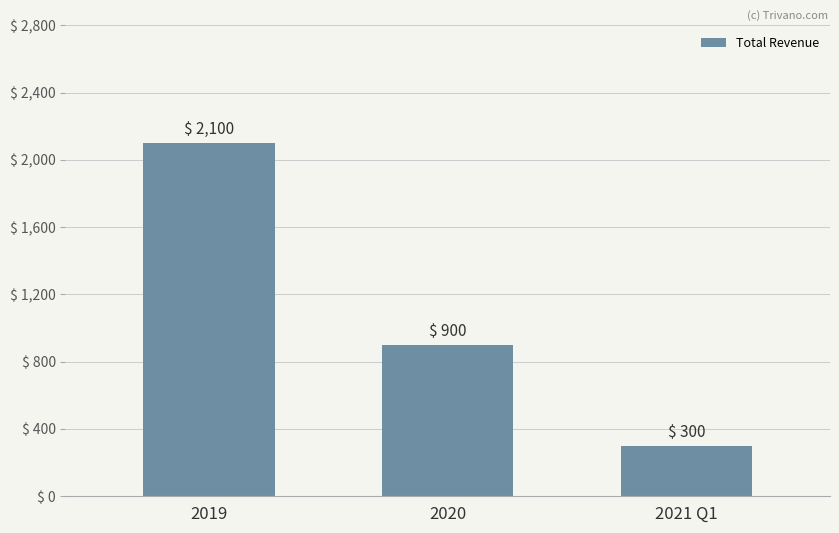

What value does the data have at 2021 Q1?

300